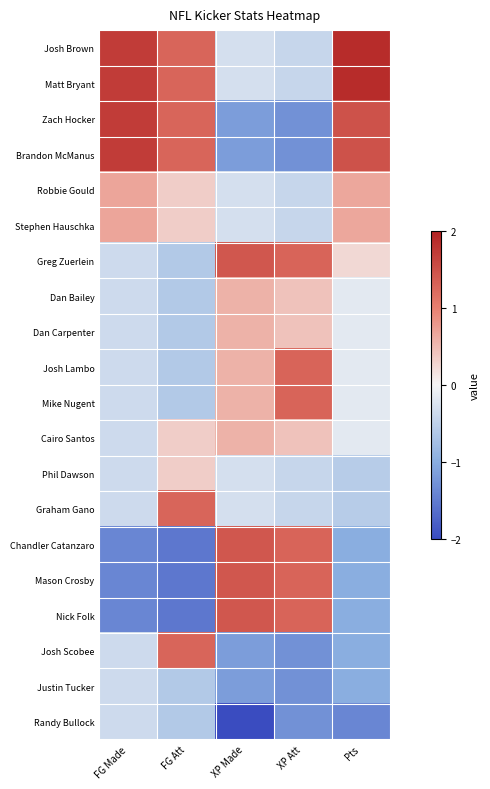

Reading right to left, extract all data points from this chart.

Josh Brown: Pts=1.9	XP Att=-0.4	XP Made=-0.3	FG Att=1.3	FG Made=1.7
Matt Bryant: Pts=1.9	XP Att=-0.4	XP Made=-0.3	FG Att=1.3	FG Made=1.7
Zach Hocker: Pts=1.5	XP Att=-1.3	XP Made=-1.2	FG Att=1.3	FG Made=1.7
Brandon McManus: Pts=1.5	XP Att=-1.3	XP Made=-1.2	FG Att=1.3	FG Made=1.7
Robbie Gould: Pts=0.7	XP Att=-0.4	XP Made=-0.3	FG Att=0.3	FG Made=0.7
Stephen Hauschka: Pts=0.7	XP Att=-0.4	XP Made=-0.3	FG Att=0.3	FG Made=0.7
Greg Zuerlein: Pts=0.2	XP Att=1.3	XP Made=1.4	FG Att=-0.6	FG Made=-0.4
Dan Bailey: Pts=-0.2	XP Att=0.4	XP Made=0.6	FG Att=-0.6	FG Made=-0.4
Dan Carpenter: Pts=-0.2	XP Att=0.4	XP Made=0.6	FG Att=-0.6	FG Made=-0.4
Josh Lambo: Pts=-0.2	XP Att=1.3	XP Made=0.6	FG Att=-0.6	FG Made=-0.4
Mike Nugent: Pts=-0.2	XP Att=1.3	XP Made=0.6	FG Att=-0.6	FG Made=-0.4
Cairo Santos: Pts=-0.2	XP Att=0.4	XP Made=0.6	FG Att=0.3	FG Made=-0.4
Phil Dawson: Pts=-0.6	XP Att=-0.4	XP Made=-0.3	FG Att=0.3	FG Made=-0.4
Graham Gano: Pts=-0.6	XP Att=-0.4	XP Made=-0.3	FG Att=1.3	FG Made=-0.4
Chandler Catanzaro: Pts=-1.0	XP Att=1.3	XP Made=1.4	FG Att=-1.6	FG Made=-1.4
Mason Crosby: Pts=-1.0	XP Att=1.3	XP Made=1.4	FG Att=-1.6	FG Made=-1.4
Nick Folk: Pts=-1.0	XP Att=1.3	XP Made=1.4	FG Att=-1.6	FG Made=-1.4
Josh Scobee: Pts=-1.0	XP Att=-1.3	XP Made=-1.2	FG Att=1.3	FG Made=-0.4
Justin Tucker: Pts=-1.0	XP Att=-1.3	XP Made=-1.2	FG Att=-0.6	FG Made=-0.4
Randy Bullock: Pts=-1.4	XP Att=-1.3	XP Made=-2.0	FG Att=-0.6	FG Made=-0.4